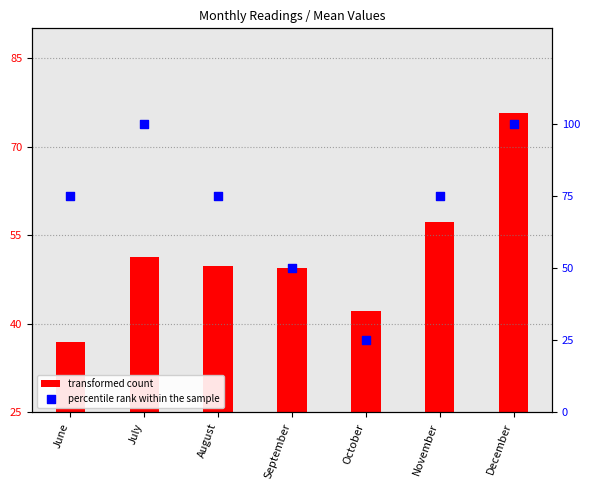

What are all the series names shown in the legend?

transformed count, percentile rank within the sample